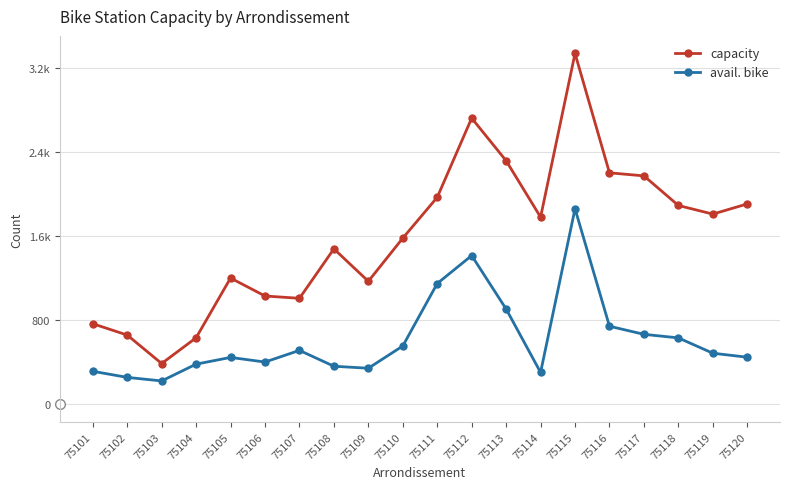

The capacity series shows 2726 at 75112. True or false?

True